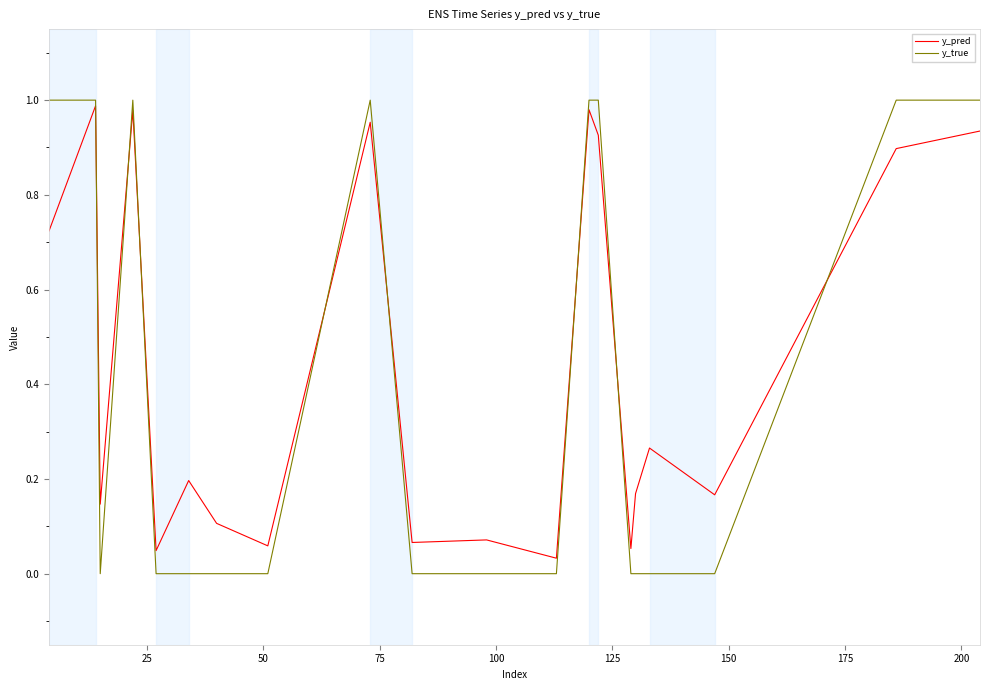

Which series has the largest range (max minus min)?

y_true